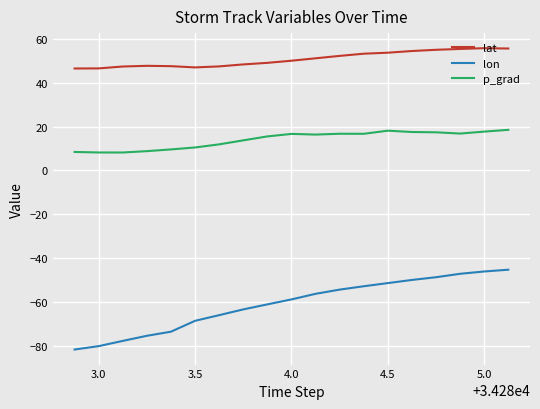

Rank the series by their average value, from lowest to highest.

lon, p_grad, lat